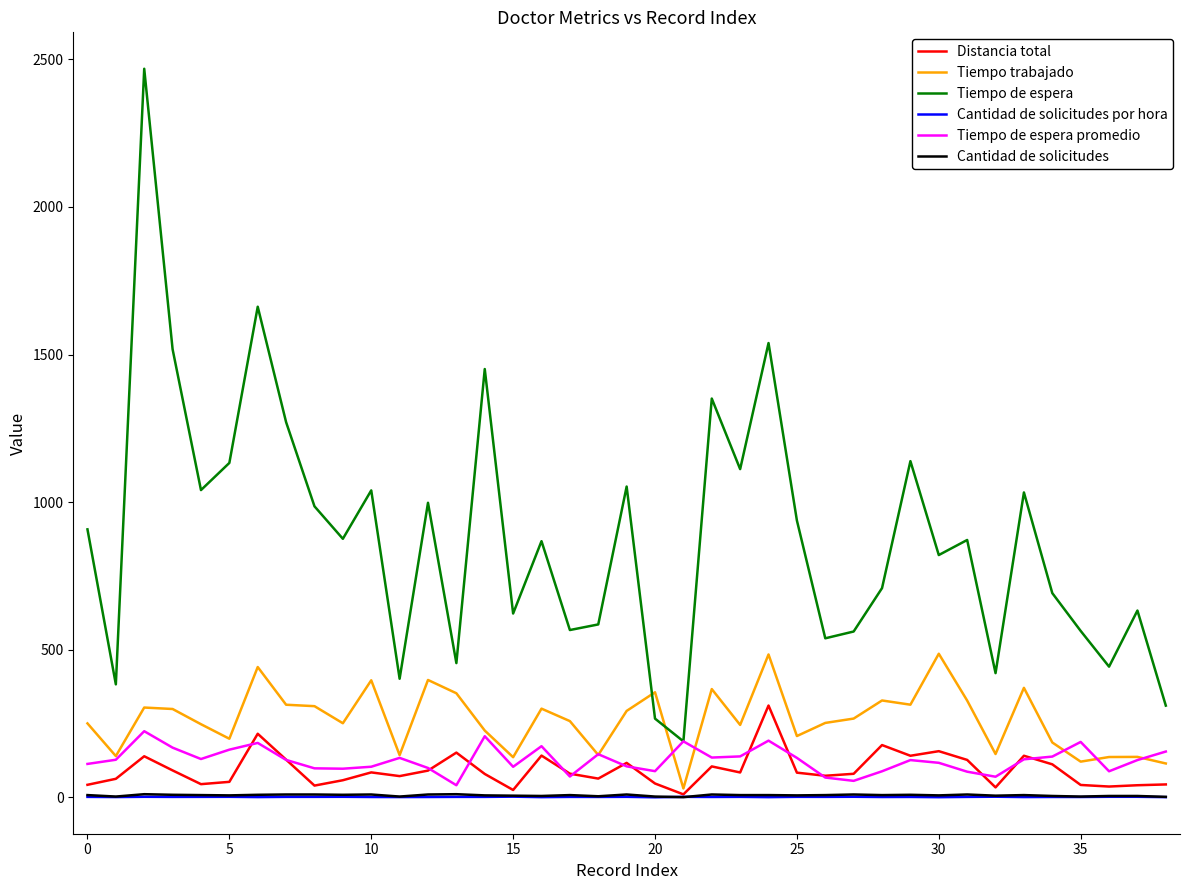

What is the maximum value shown in the chart?

2468.0